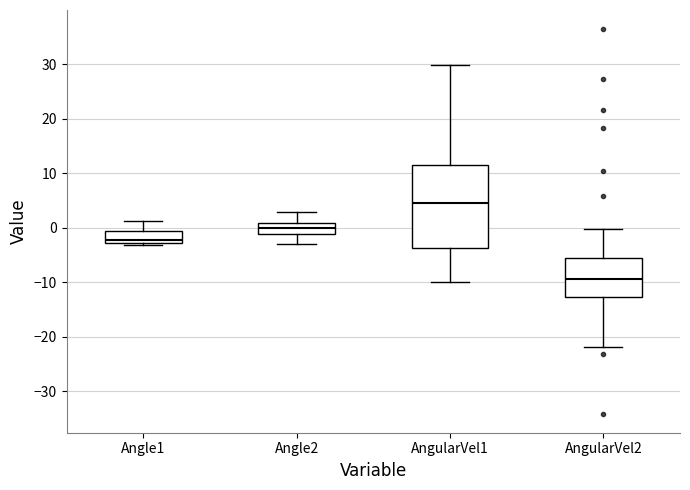

Where does the upper whisker of the box for Angle1 end on the y-axis? The values are not printed on the chart, so give them approximately, as read against the axis.

1